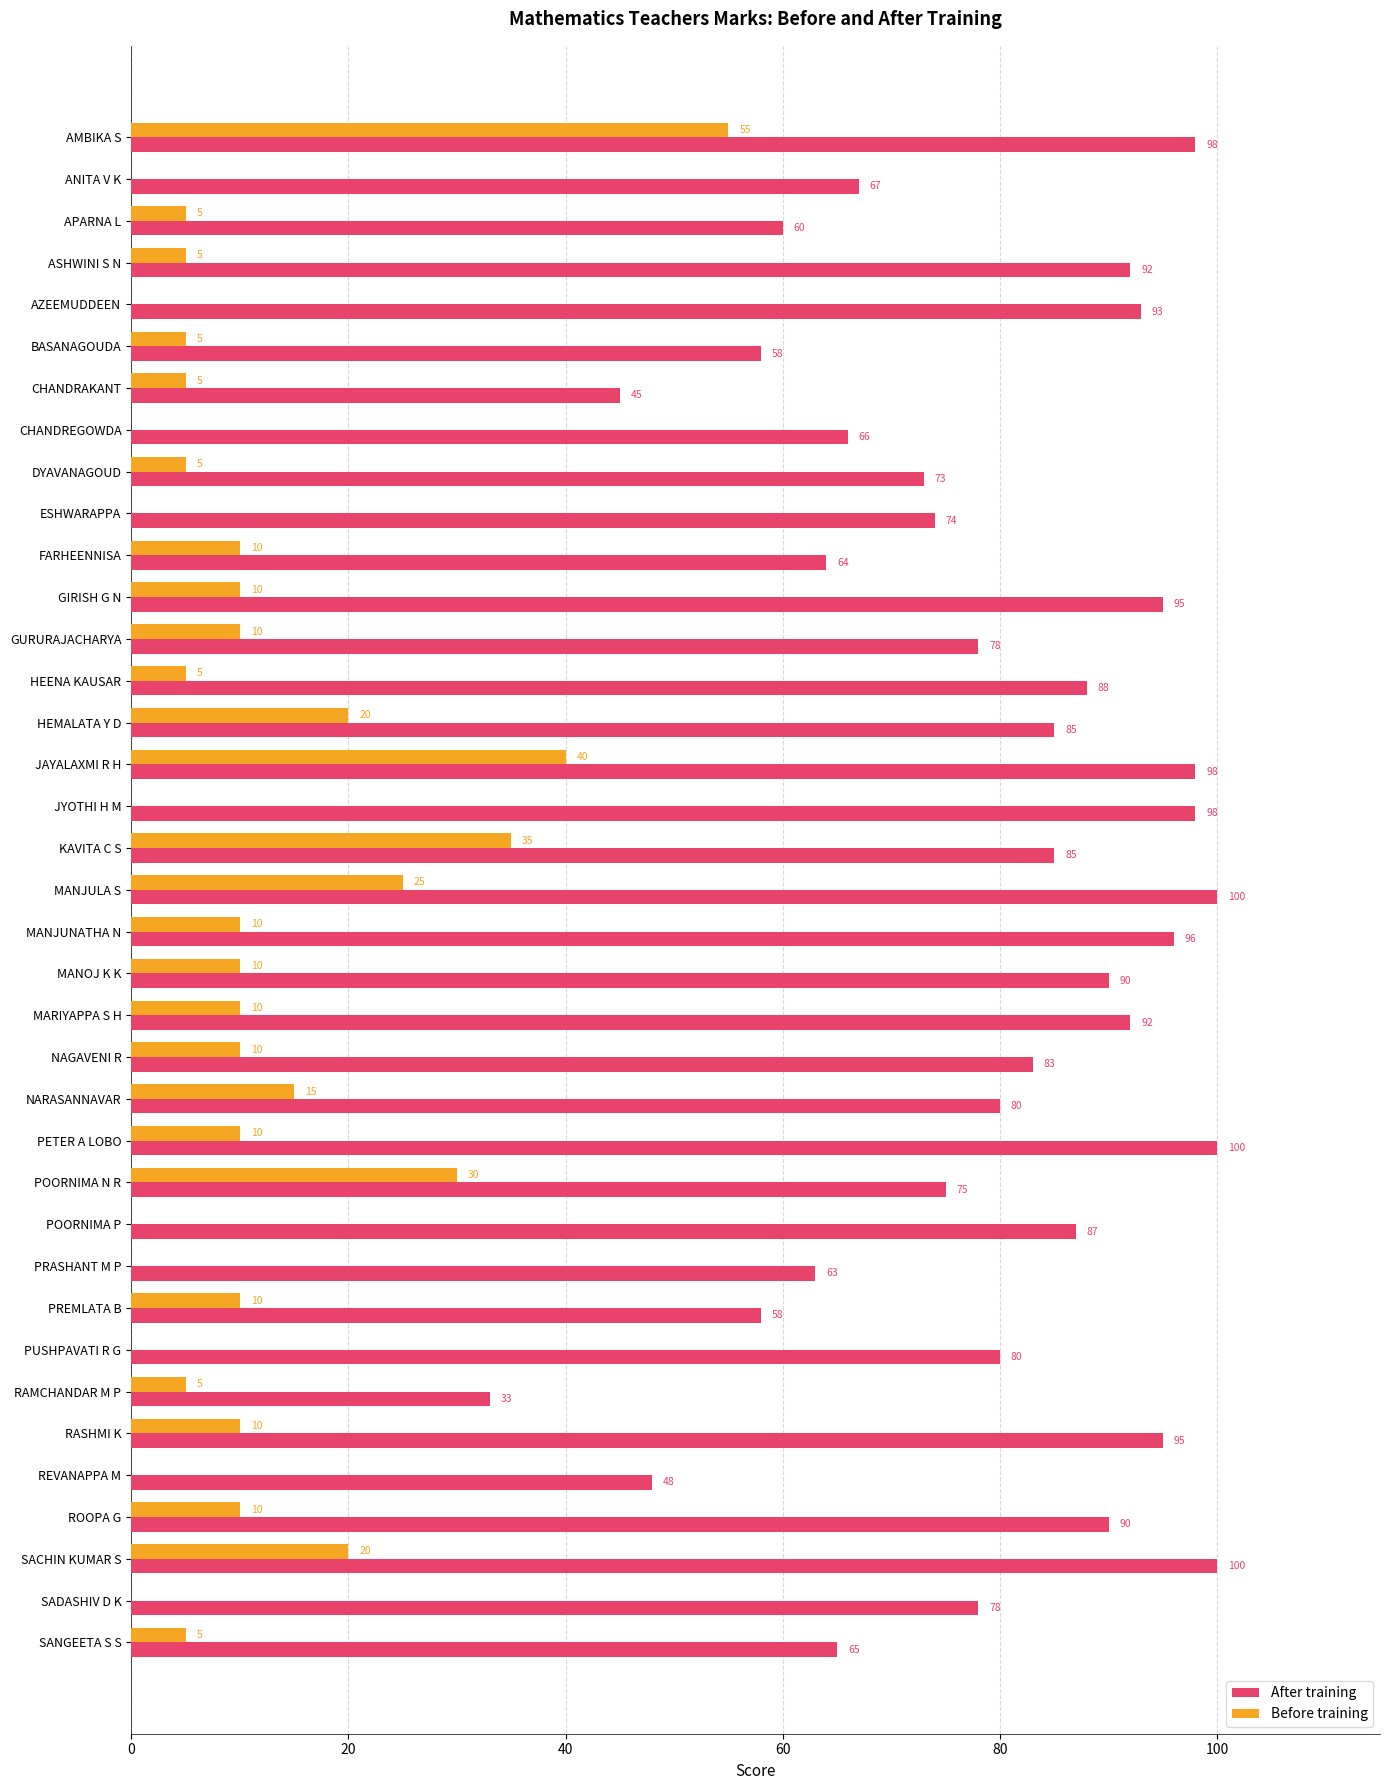

The value of After training at PUSHPAVATI R G is 35. True or false?

False